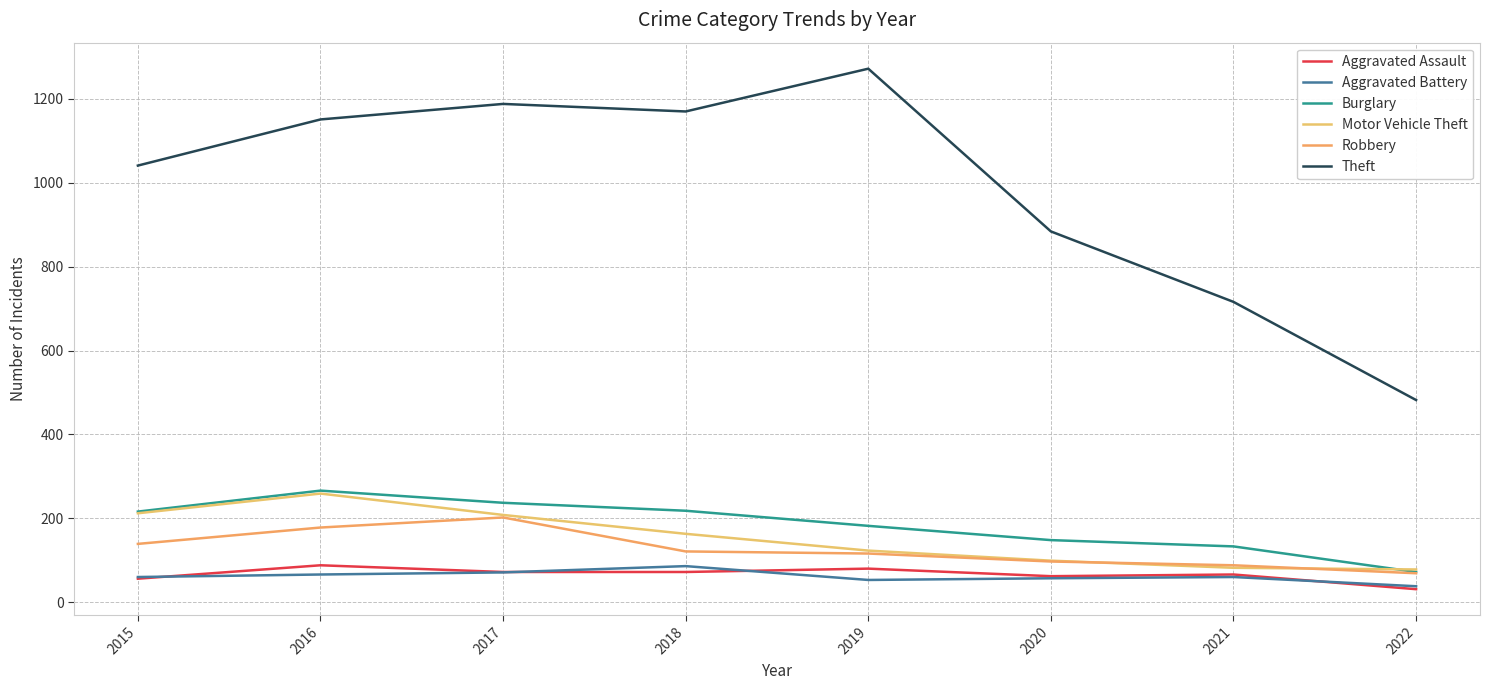

What is the total value across all series at 2021?

1145